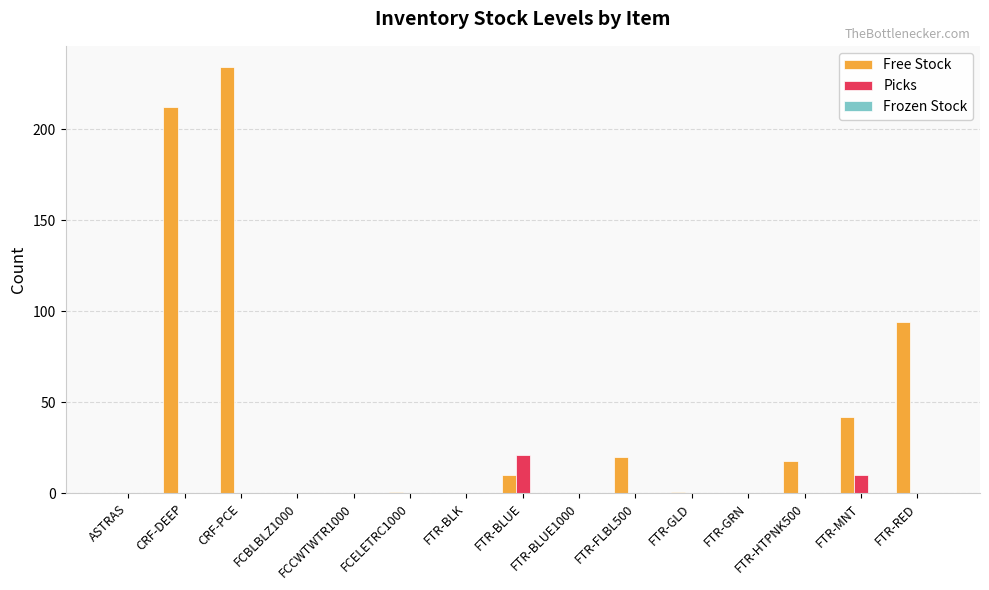

Which series has the largest total across all categories?

Free Stock